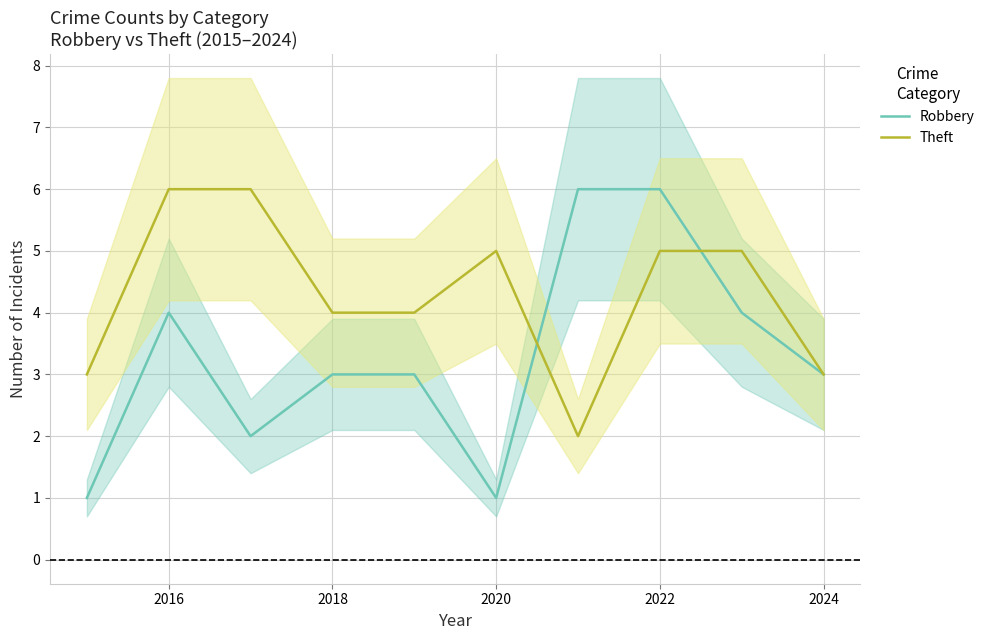

True or false: Theft has a value of 5 at 2022.

True